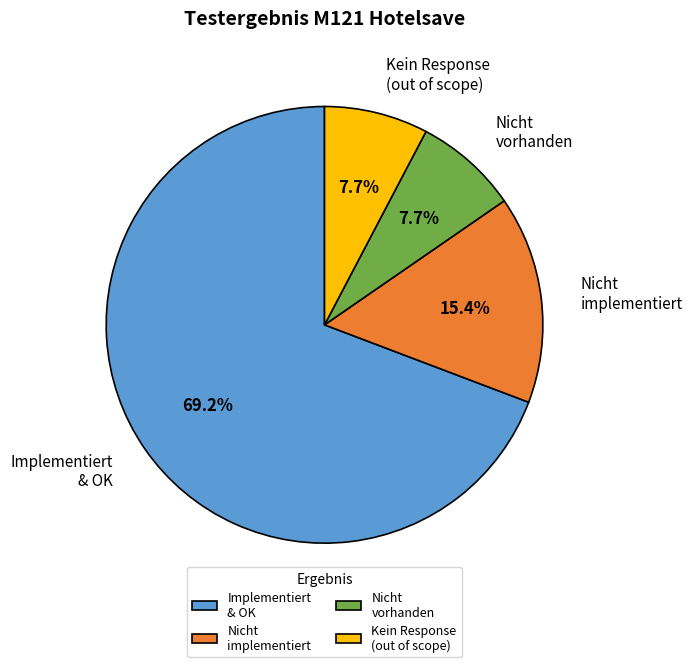

To the nearest percent, what is the average slice percentage?

25%